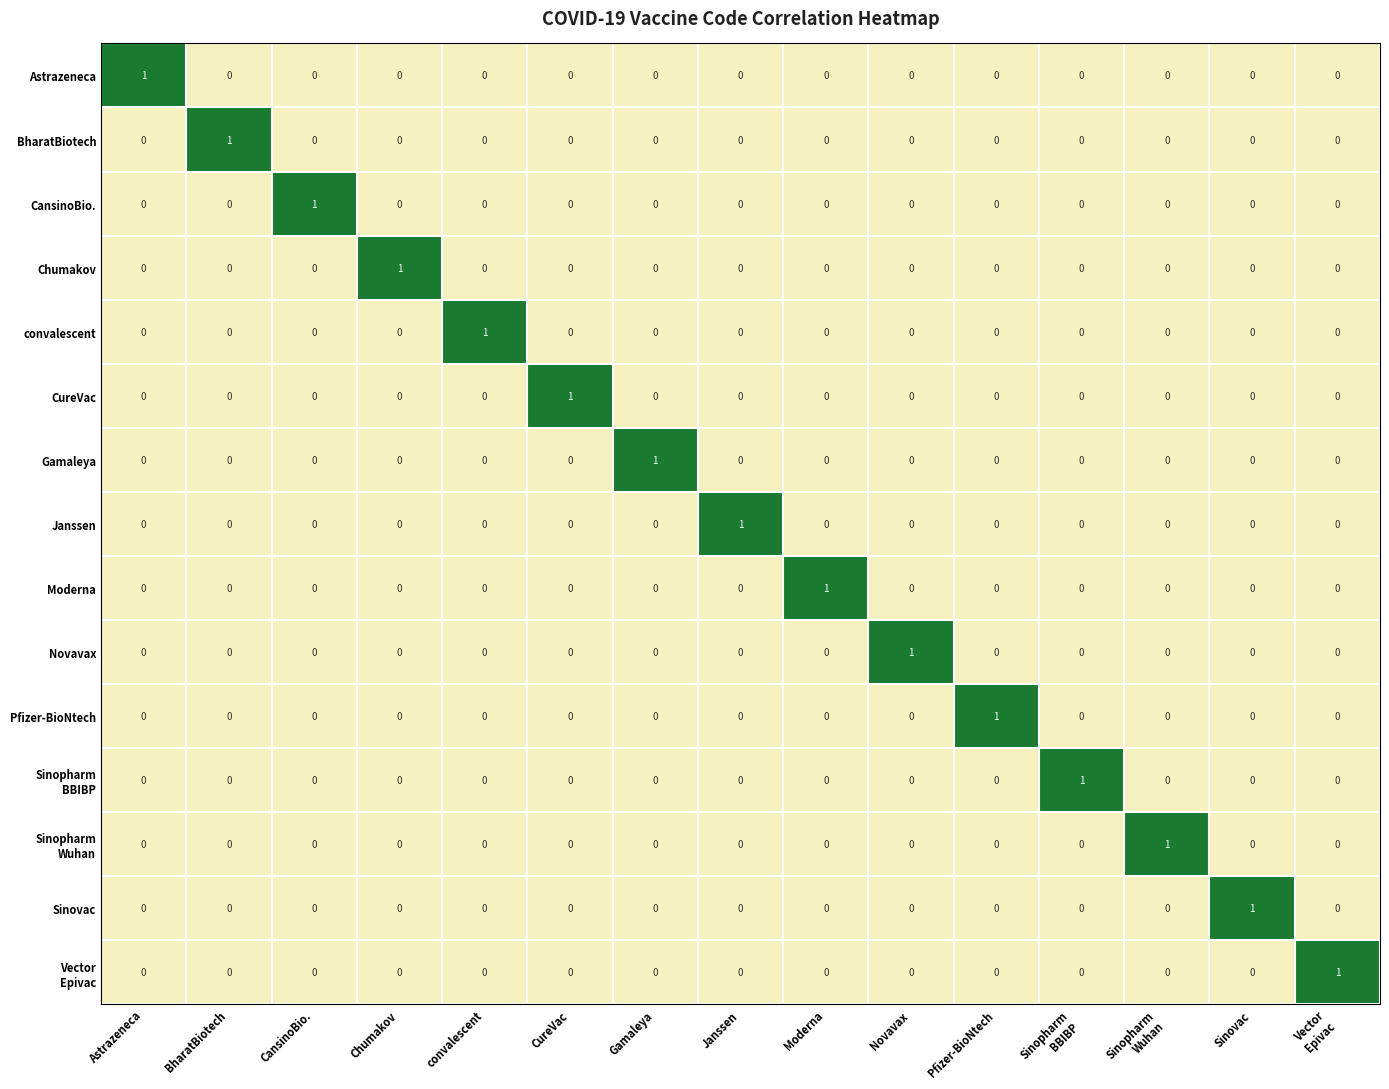

What is the spread (max minus min) of values at Astrazeneca?

1